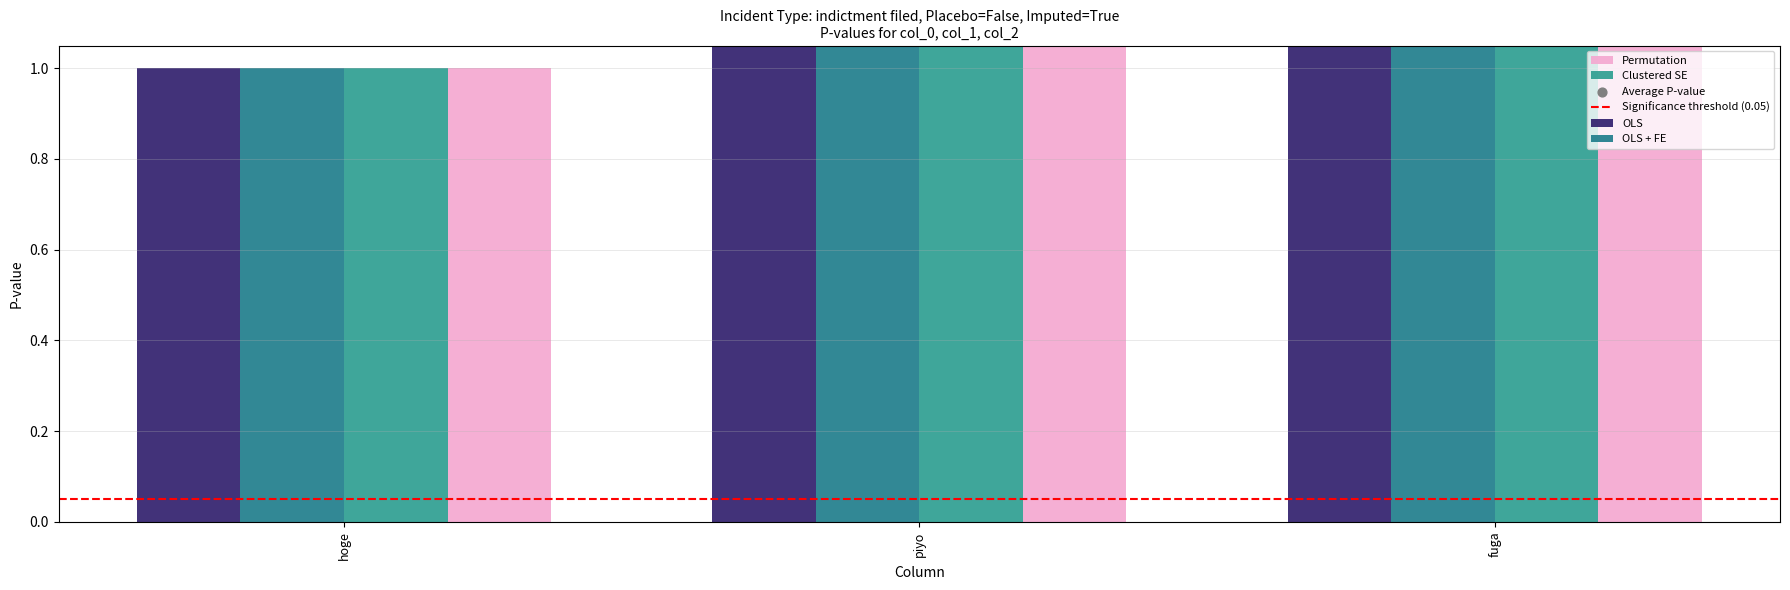

What is the total value across all series at hoge?

4